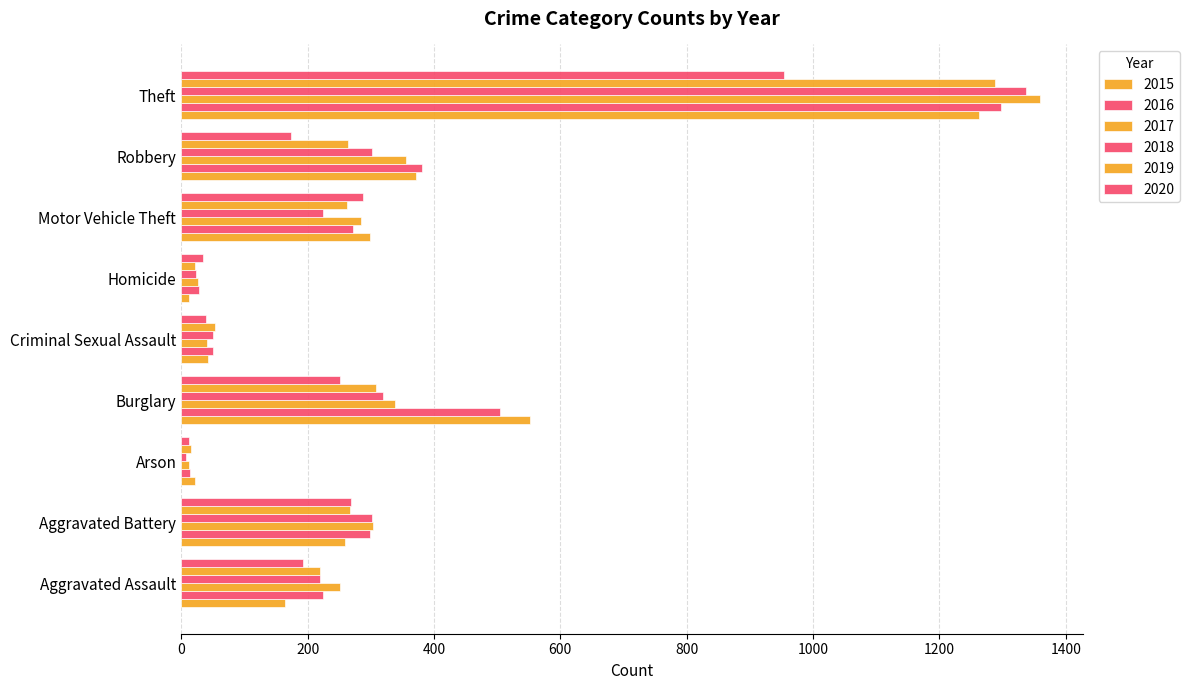

What is the difference between the second highest and minimum values in the 2016 series?

491